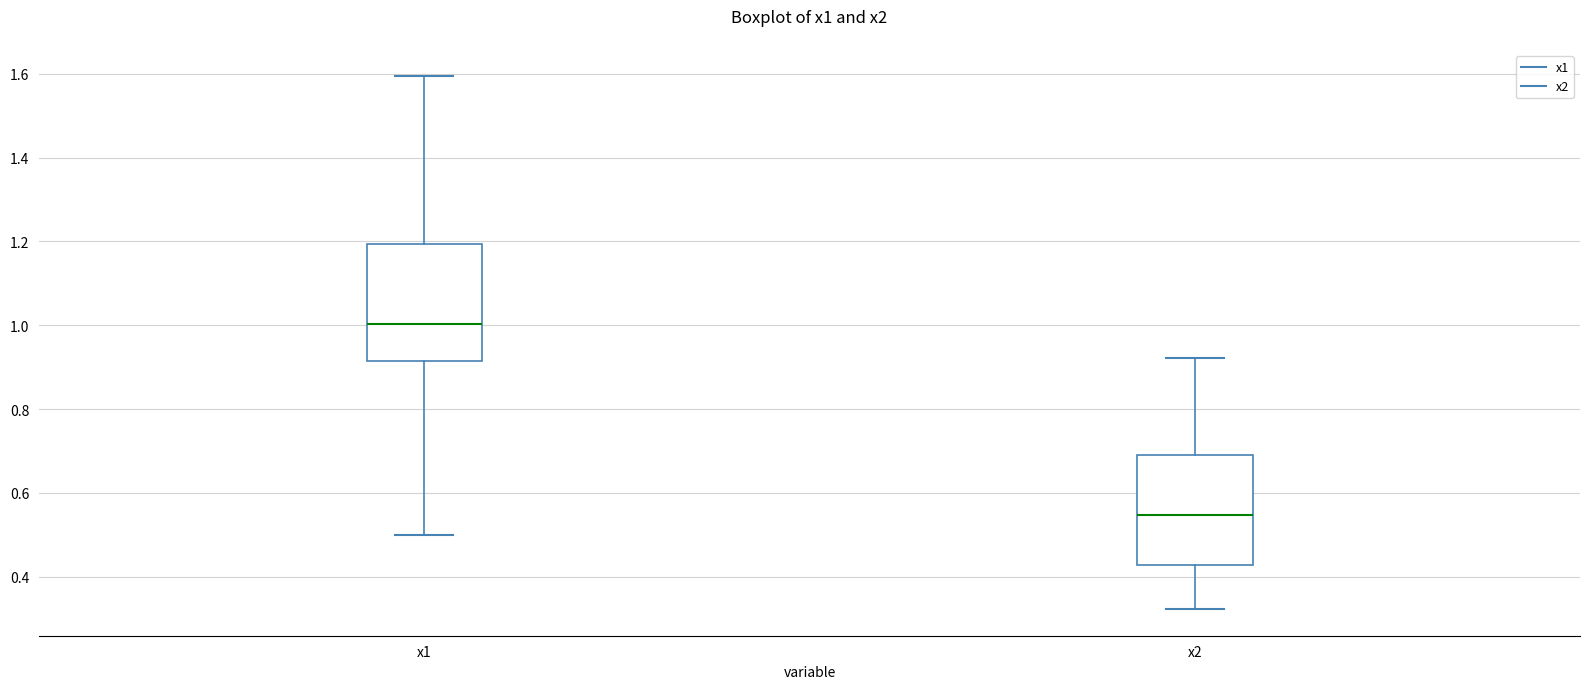

Which box has the highest median line?

x1